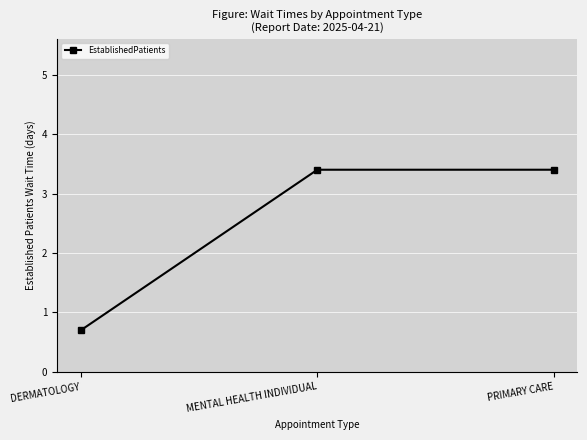

Read the value at MENTAL HEALTH INDIVIDUAL.

3.4